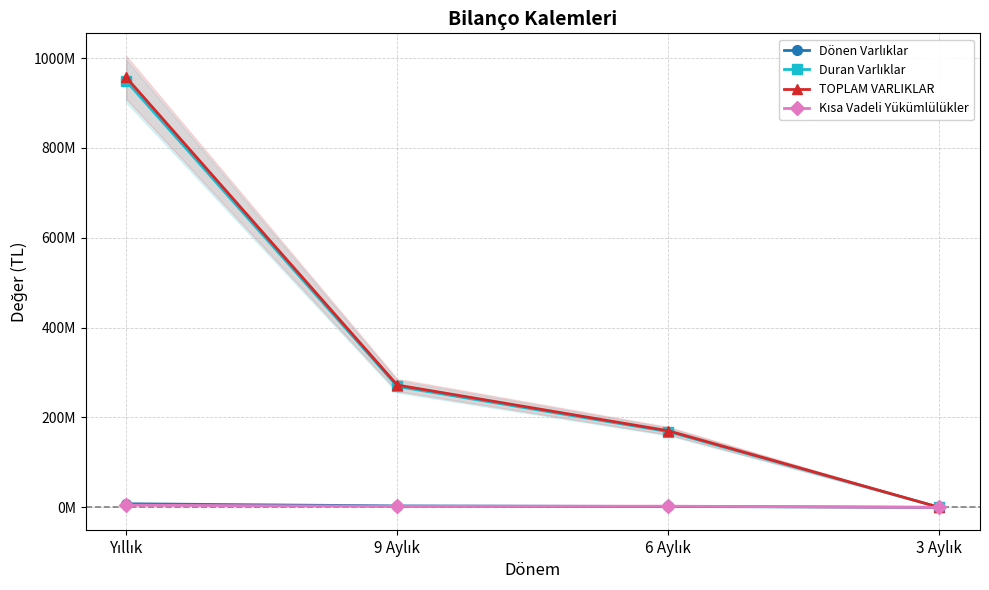

Is this an area chart (filled region under the line)?

No